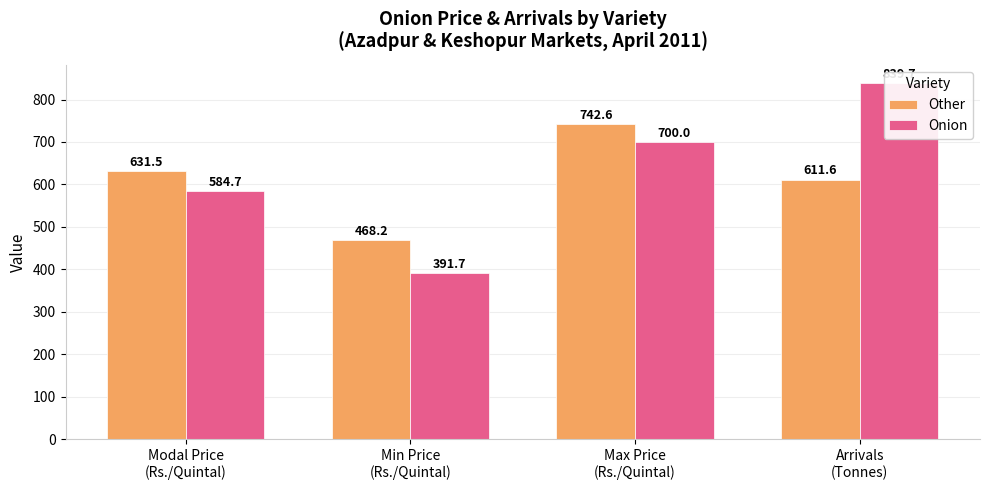

Where is Other nearest to the value 605?

Arrivals
(Tonnes)